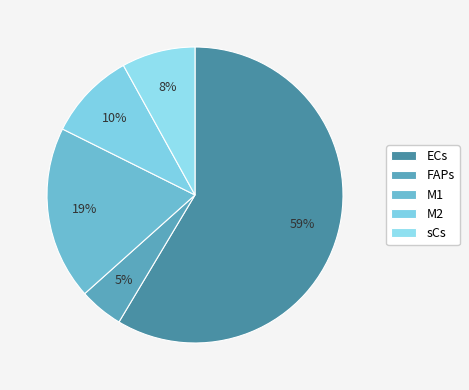

To the nearest percent, what is the difference between the sCs and FAPs slice percentages?

3%